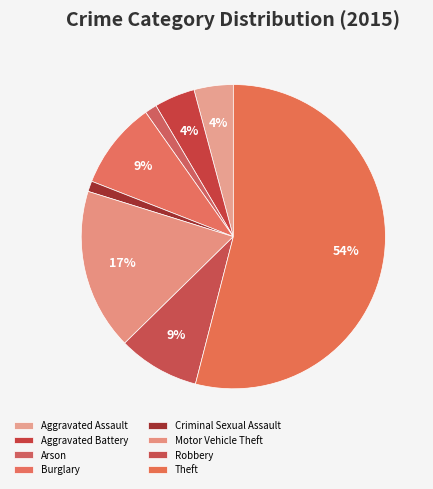

Approximately how many times larger is the value at Arson compared to Aggravated Battery?

0.3